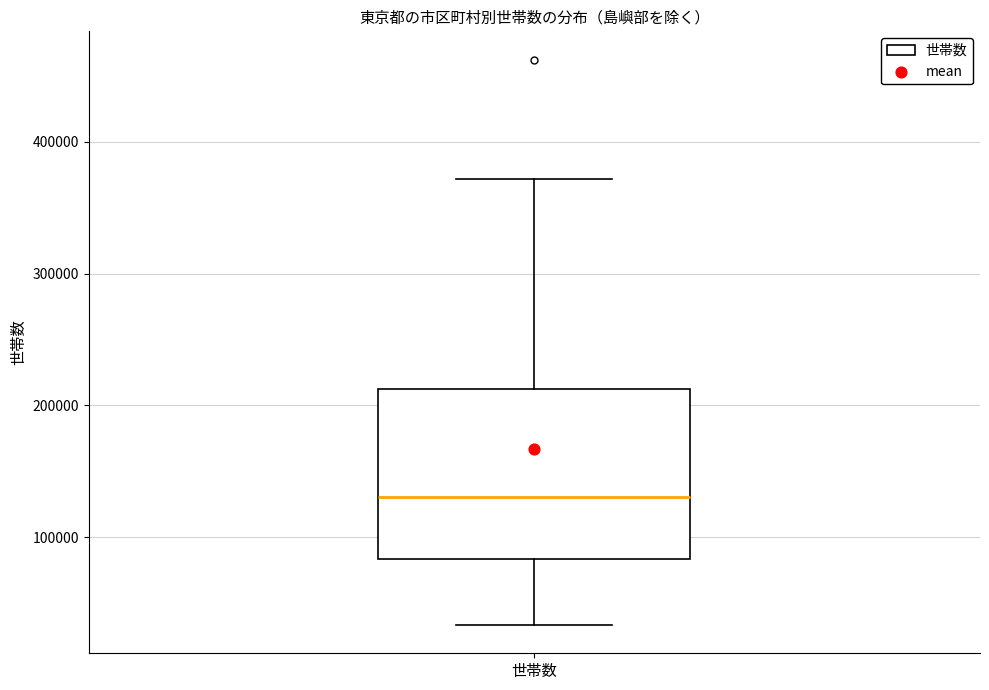

Where does the upper whisker of the box for 世帯数 end on the y-axis? The values are not printed on the chart, so give them approximately, as read against the axis.

370000